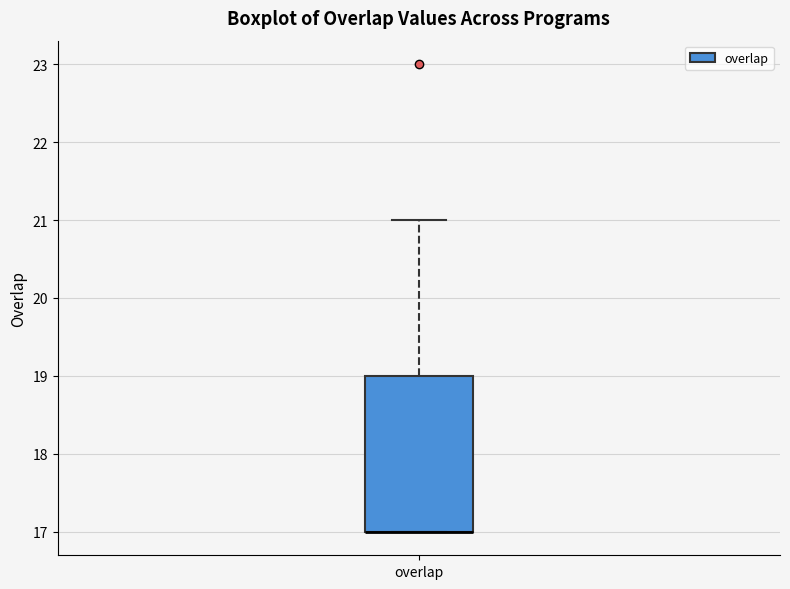

Where does the upper whisker of the box for overlap end on the y-axis? The values are not printed on the chart, so give them approximately, as read against the axis.

21